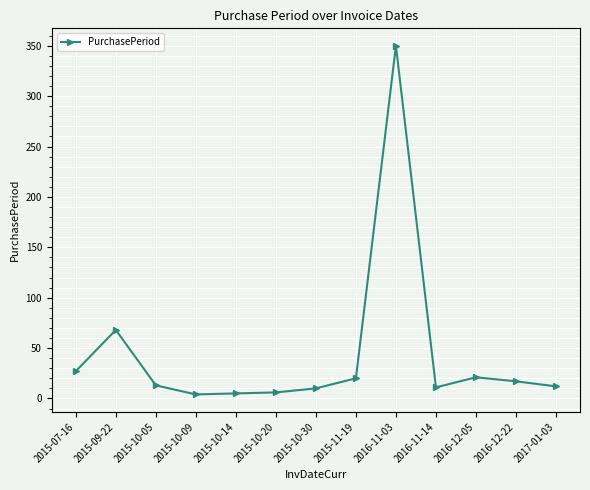

What position from the right is 2015-10-05?

11